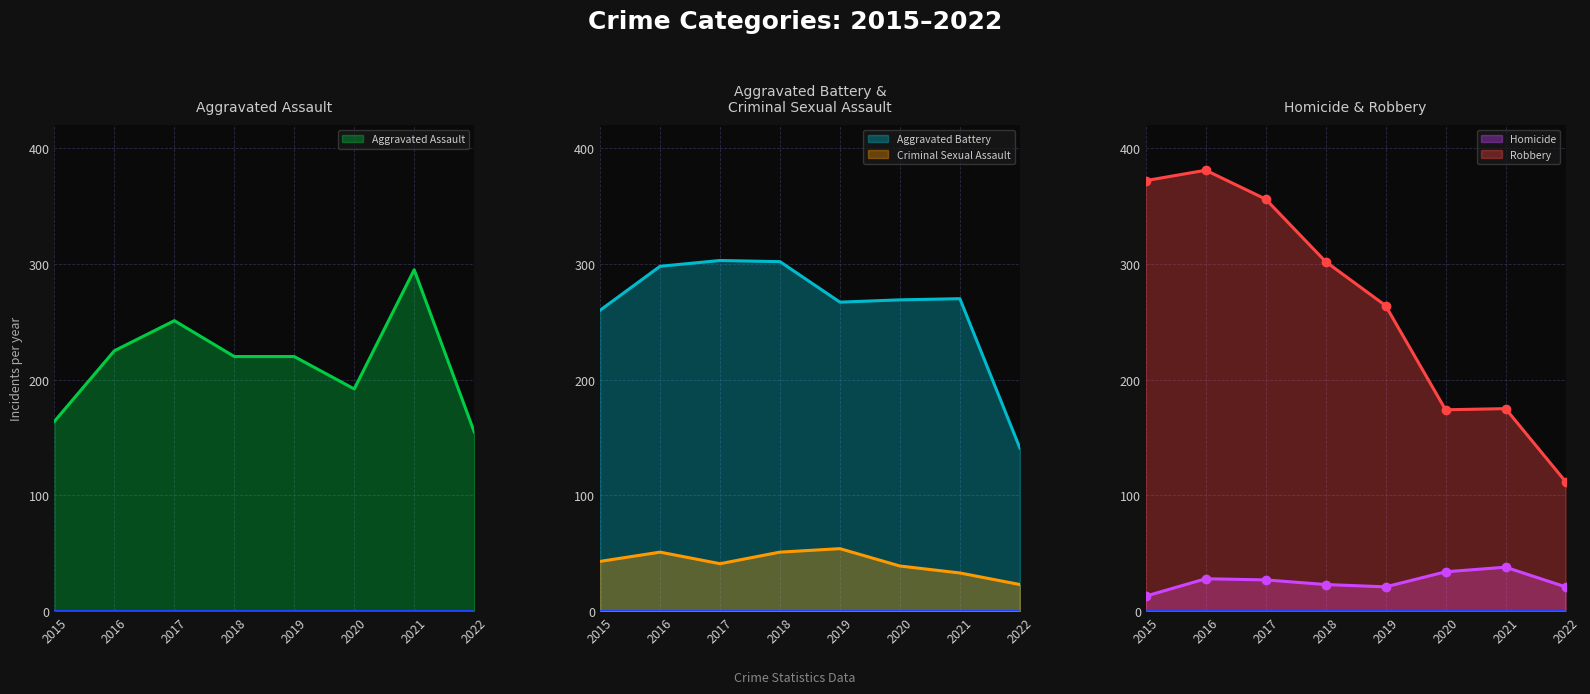

Reading left to right, list all the values displayed in this chart.

Aggravated Assault: 2015=164	2016=225	2017=251	2018=220	2019=220	2020=192	2021=295	2022=155
Aggravated Battery: 2015=260	2016=298	2017=303	2018=302	2019=267	2020=269	2021=270	2022=141
Criminal Sexual Assault: 2015=43	2016=51	2017=41	2018=51	2019=54	2020=39	2021=33	2022=23
Homicide: 2015=13	2016=28	2017=27	2018=23	2019=21	2020=34	2021=38	2022=21
Robbery: 2015=372	2016=381	2017=356	2018=302	2019=264	2020=174	2021=175	2022=112